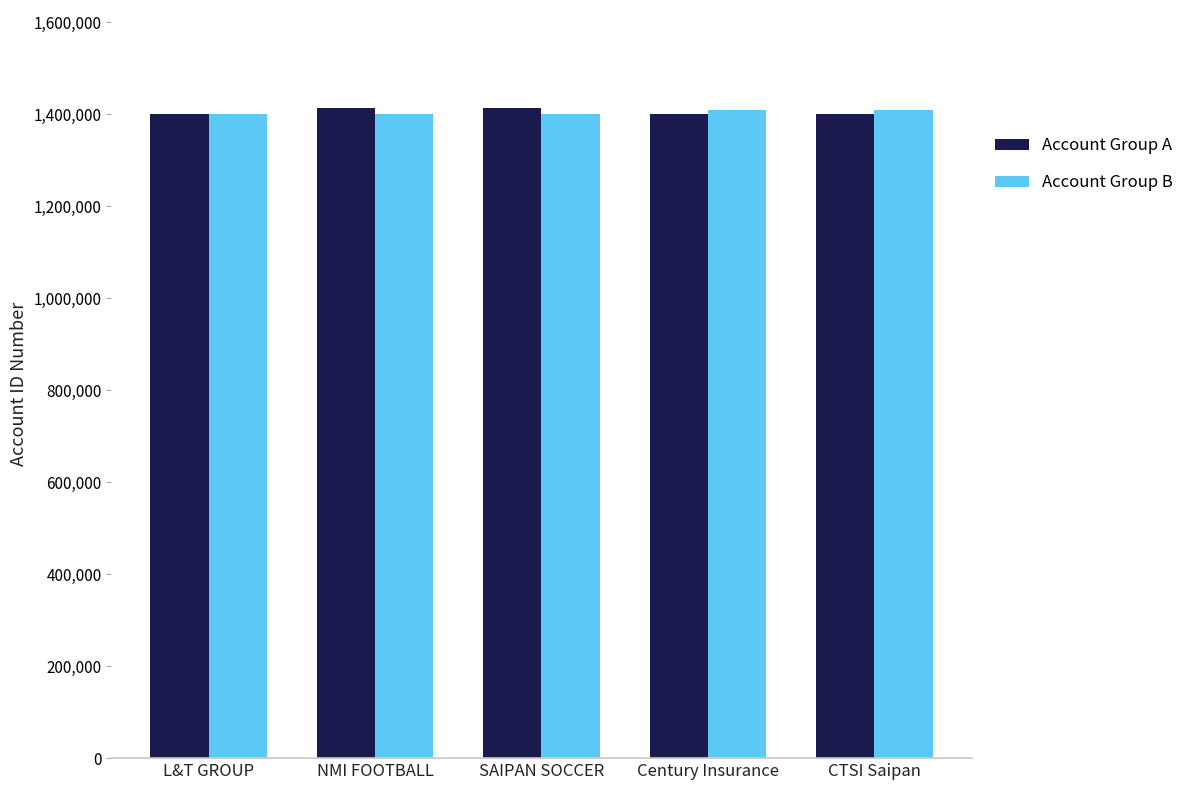

What position from the left is CTSI Saipan?

5